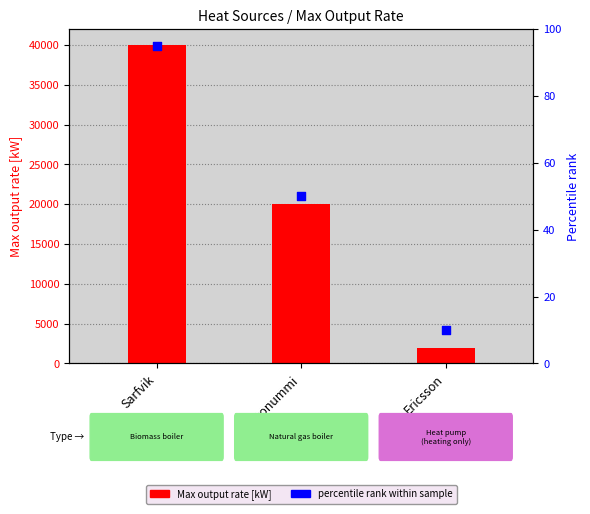

Which series reaches the minimum Y coordinate?

percentile rank within sample